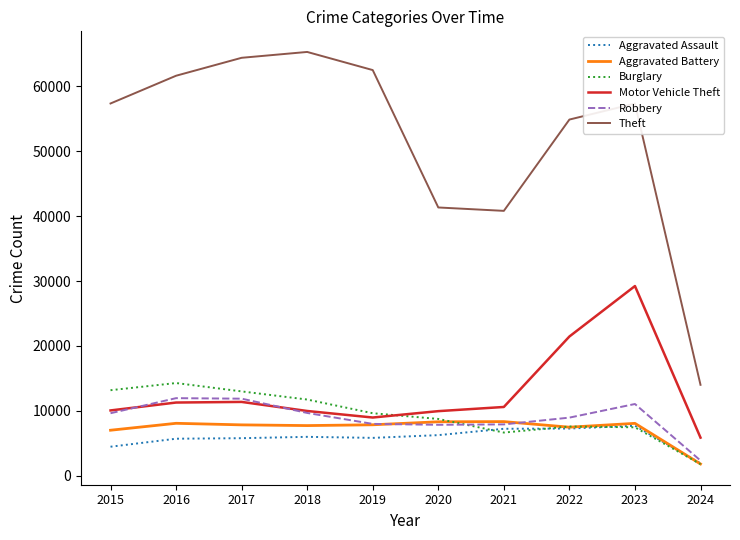

In Burglary, how many points are higher than both neighbors (excluding endpoints)?

2